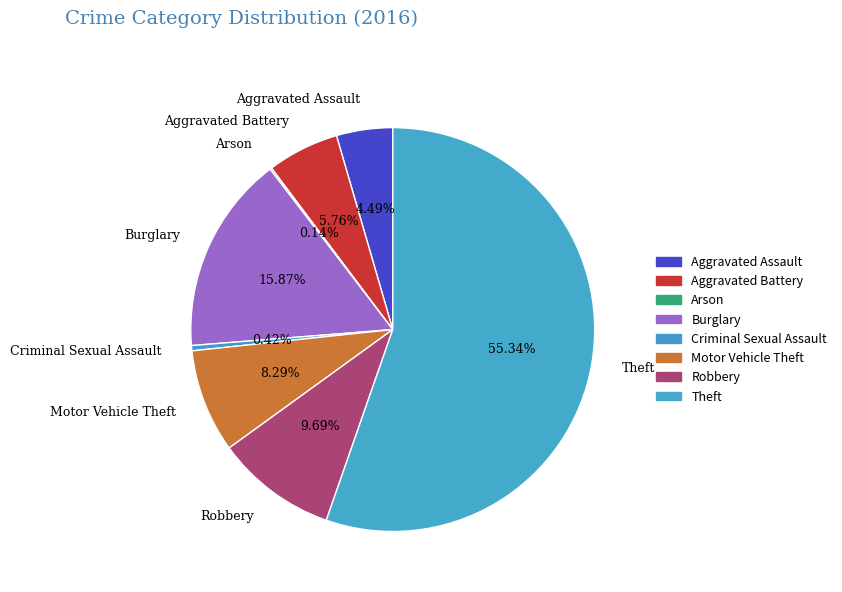

What percentage is the Theft slice, to the nearest percent?

55%